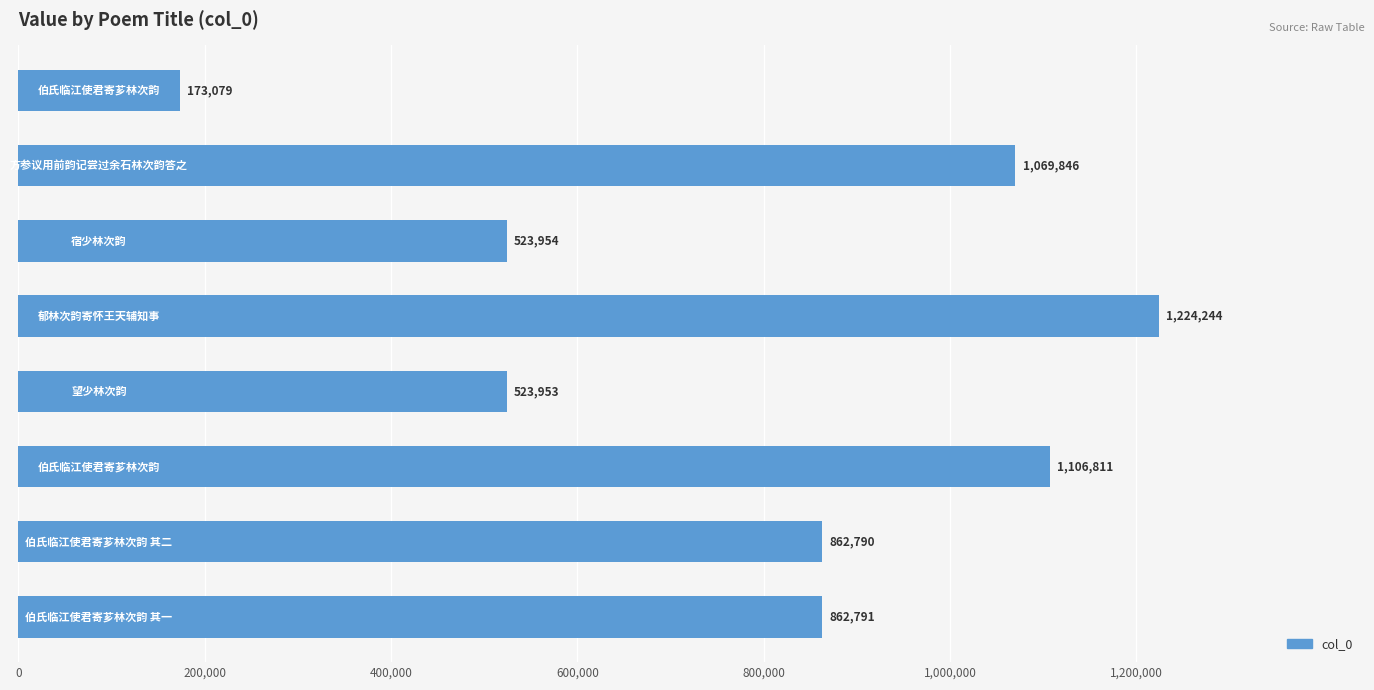

Reading top to bottom, what are all the values shown in this chart?

173079	1069846	523954	1224244	523953	1106811	862790	862791